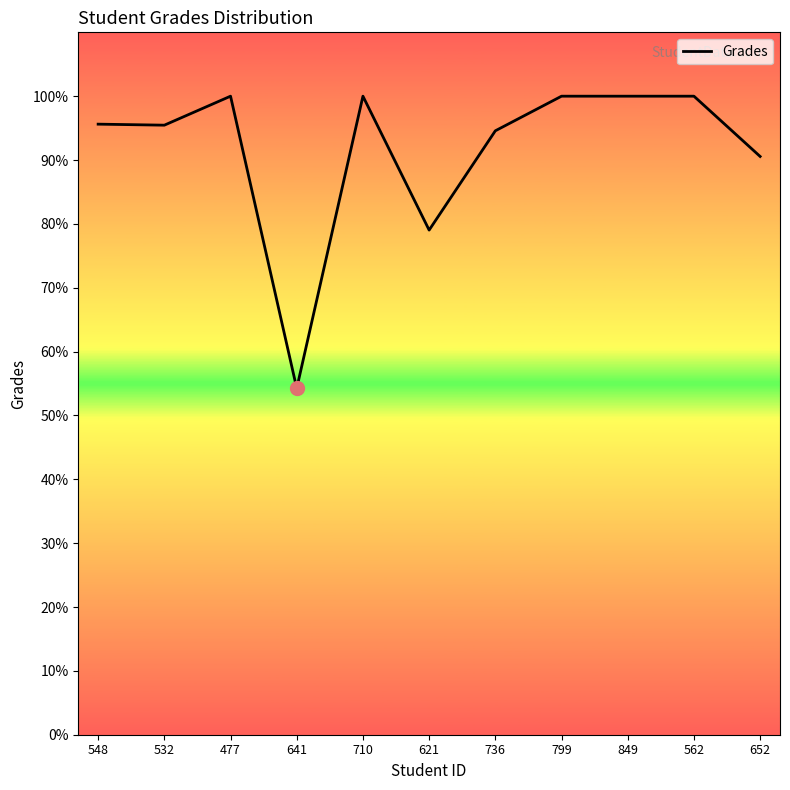

Between 641 and 532, which is larger?

532